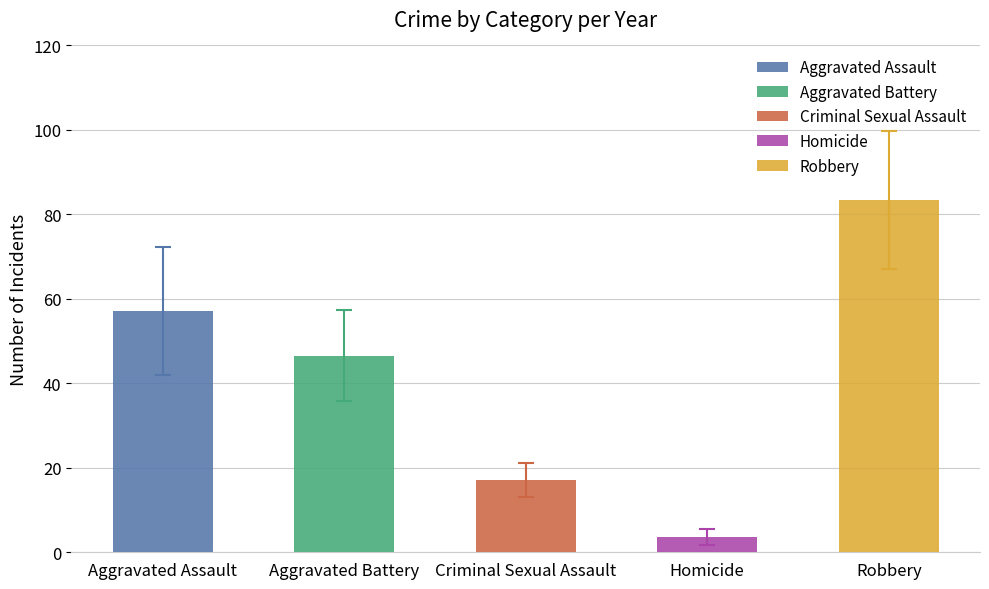

Rank the series by their maximum value, from highest to lowest.

Robbery, Aggravated Assault, Aggravated Battery, Criminal Sexual Assault, Homicide